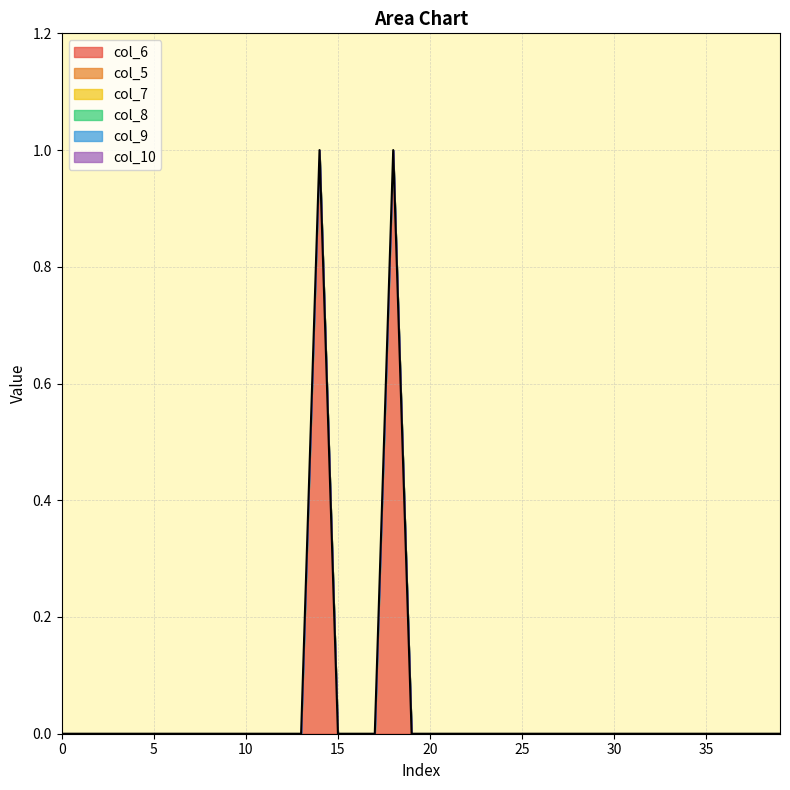

Rank the categories by col_9 value from lowest to highest.

0, 1, 2, 3, 4, 5, 6, 7, 8, 9, 10, 11, 12, 13, 14, 15, 16, 17, 18, 19, 20, 21, 22, 23, 24, 25, 26, 27, 28, 29, 30, 31, 32, 33, 34, 35, 36, 37, 38, 39